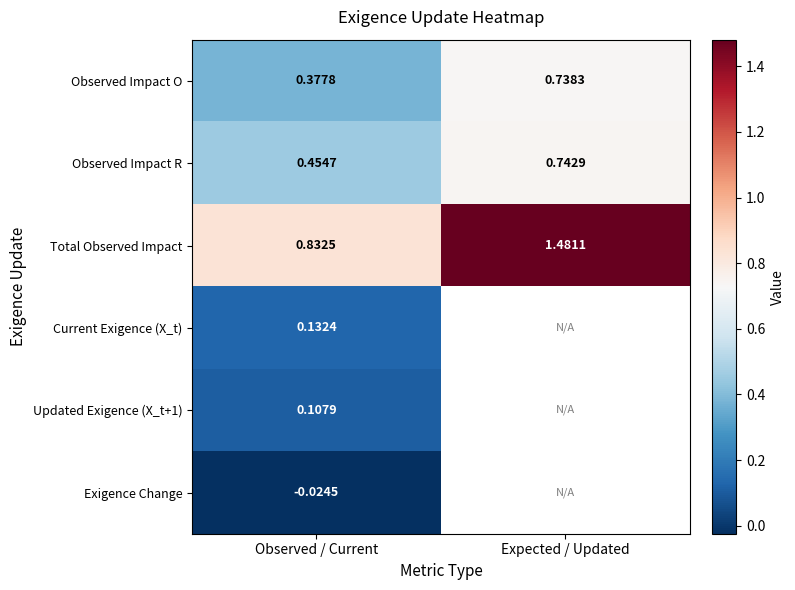

At which label is Observed Impact R closest to 0?

Observed / Current